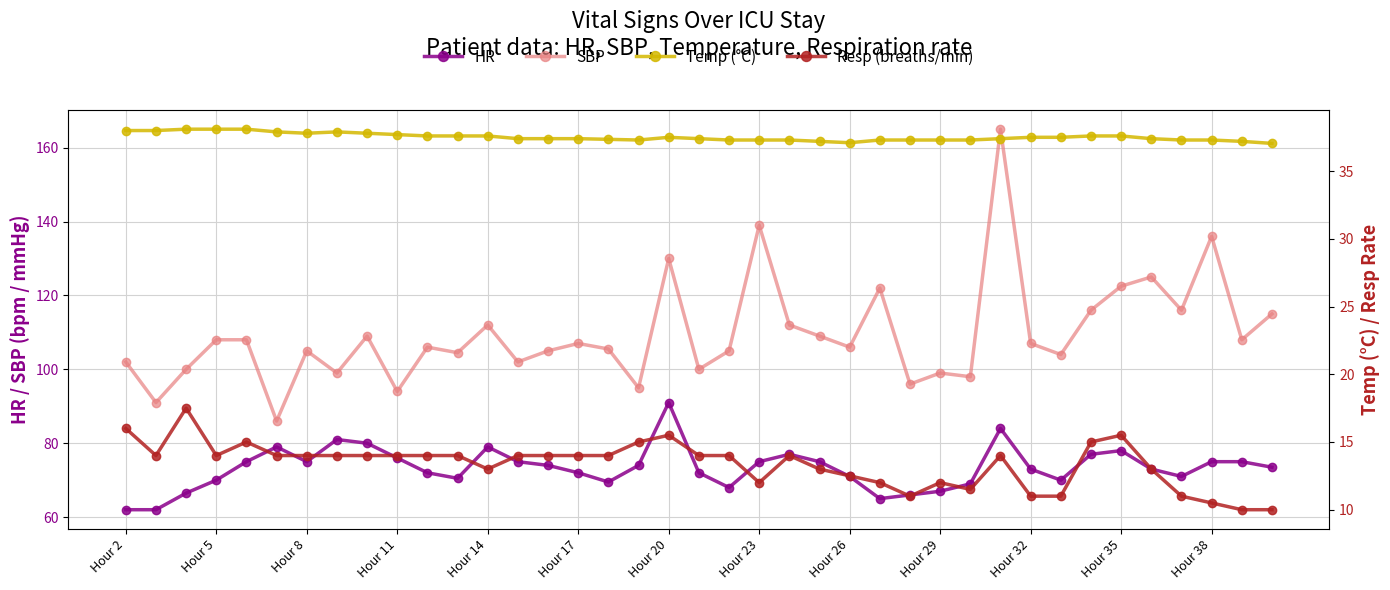

What is the highest value of the SBP series?

165.0